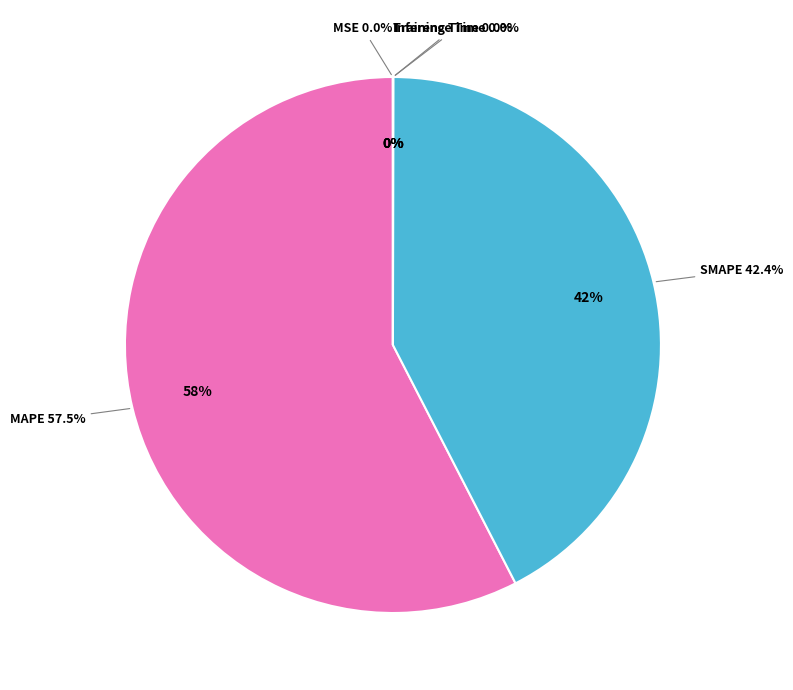

Is it true that Training Time is 0% of the pie?

True